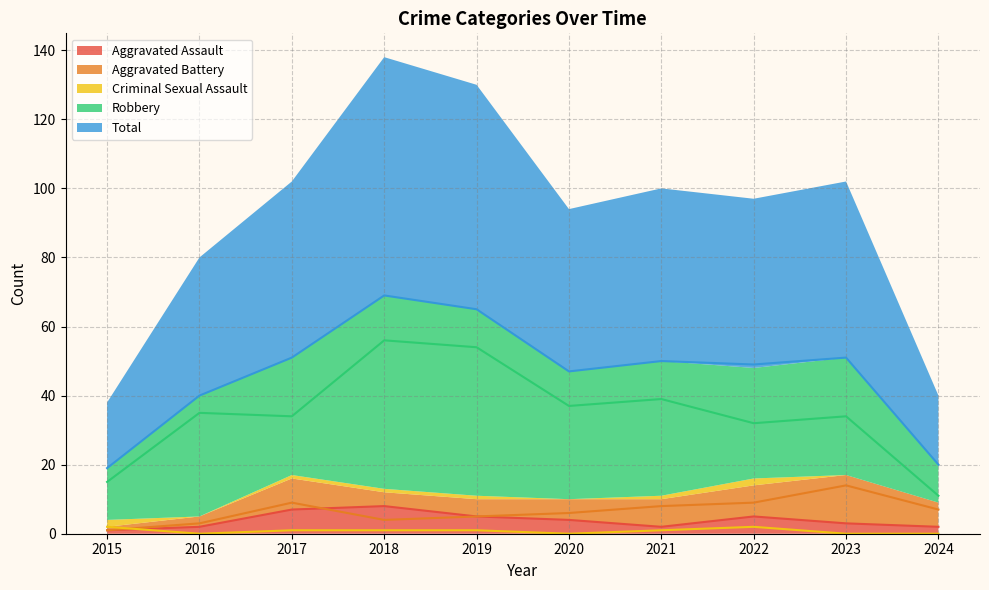

Where is Criminal Sexual Assault nearest to the value 1?

2017